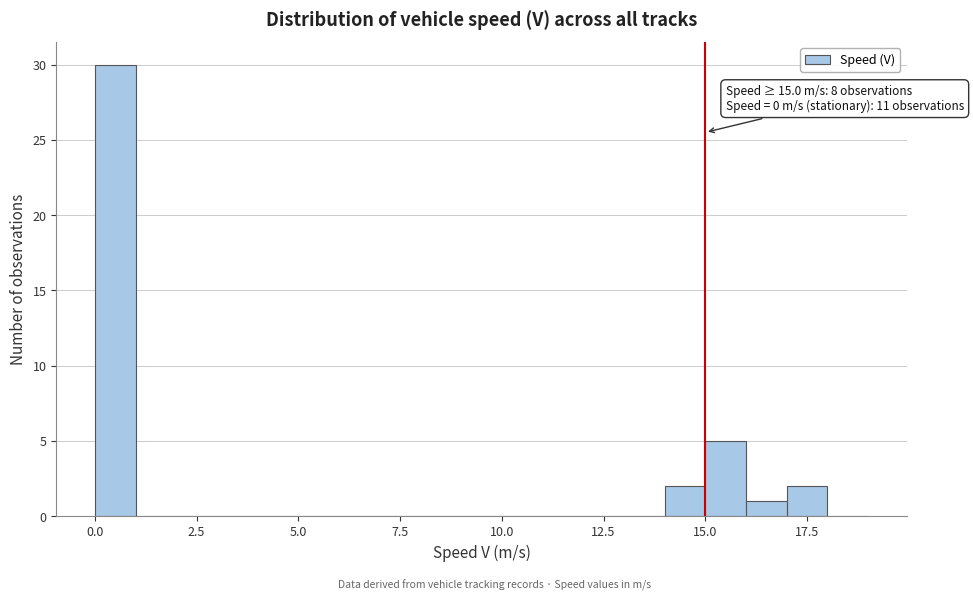

Around what value on the x-axis is the tallest bar? Give the approximate position of its centre, as read against the axis.

0.5